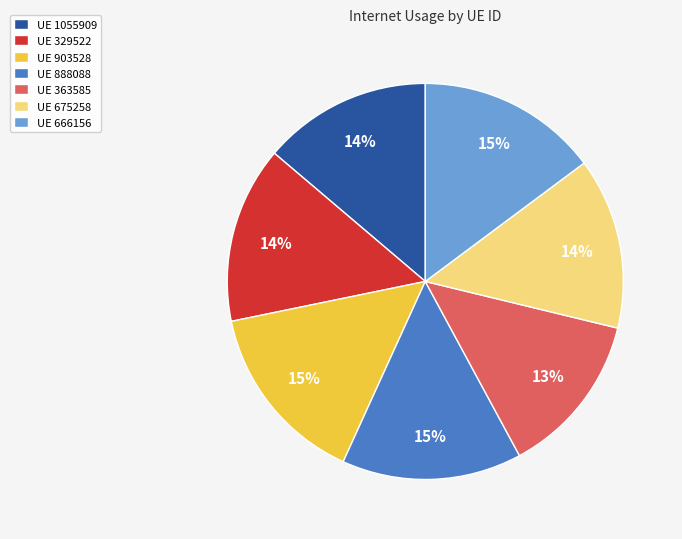

To the nearest percent, what portion does UE 903528 represent?

15%